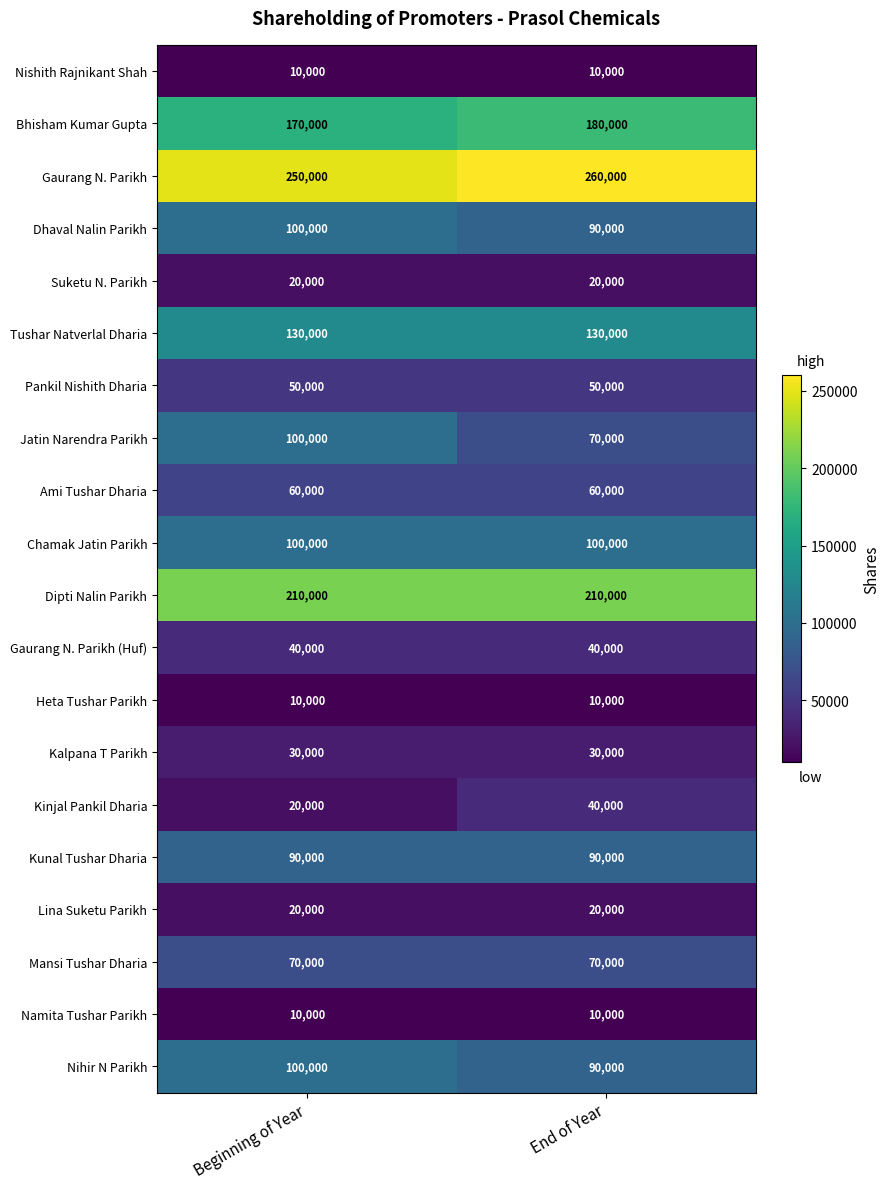

Between Beginning of Year and End of Year, which series saw the biggest shift?

Jatin Narendra Parikh